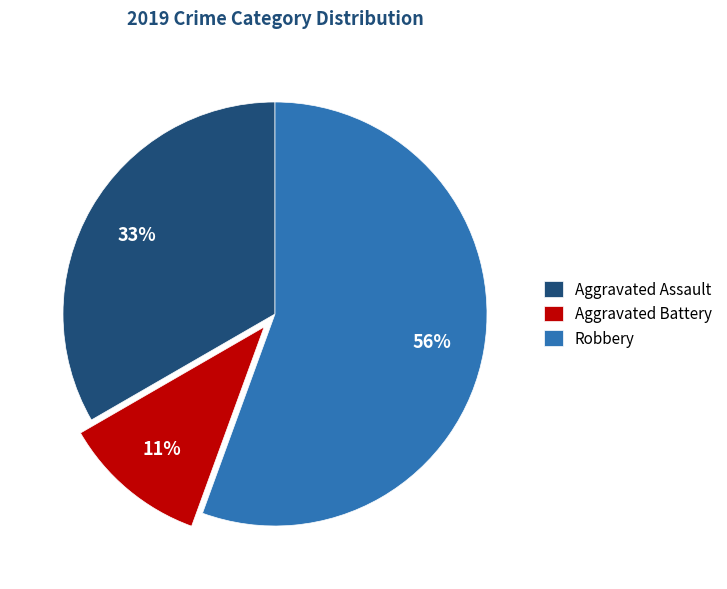

Is there a majority slice in this chart?

Yes